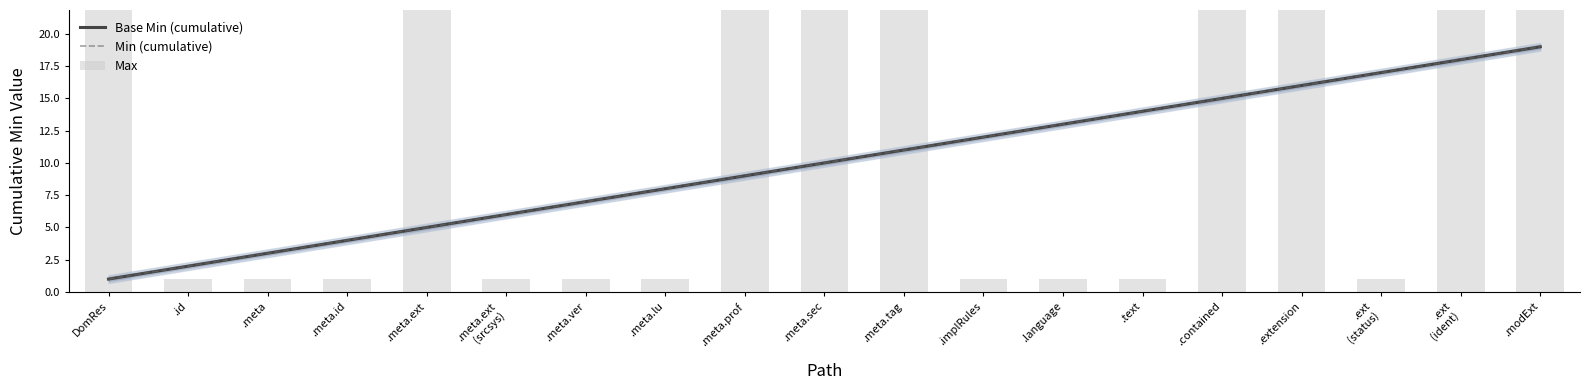

What is the label of the 2nd bar from the left?

.id